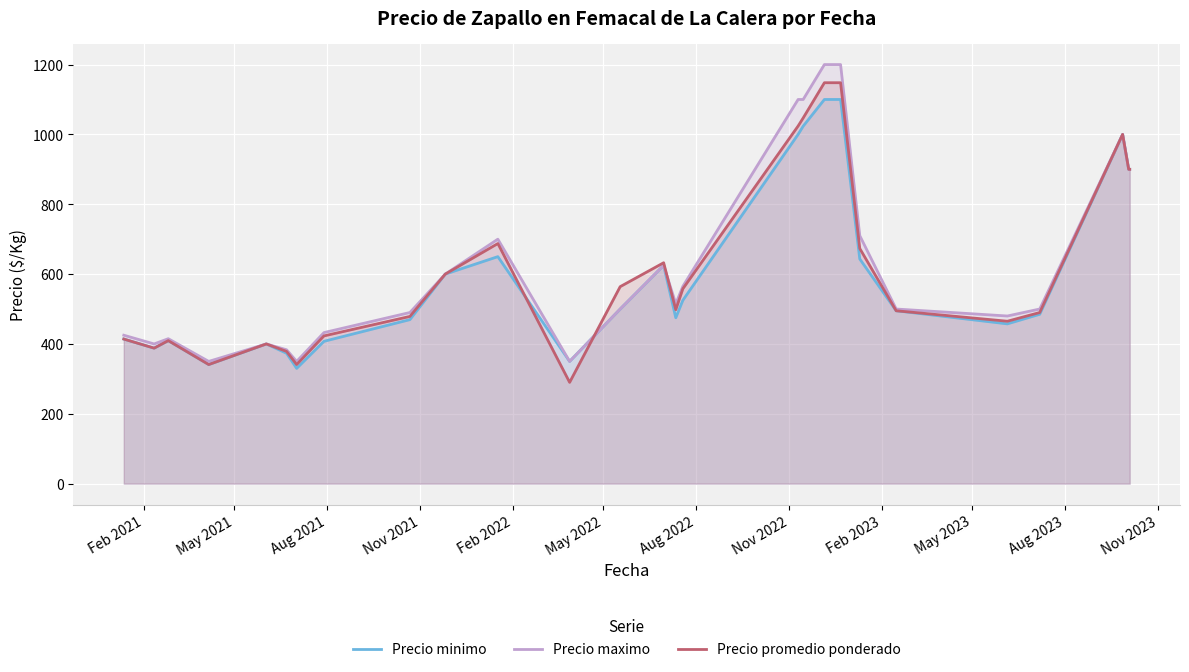

What is the smallest value displayed?

290.0